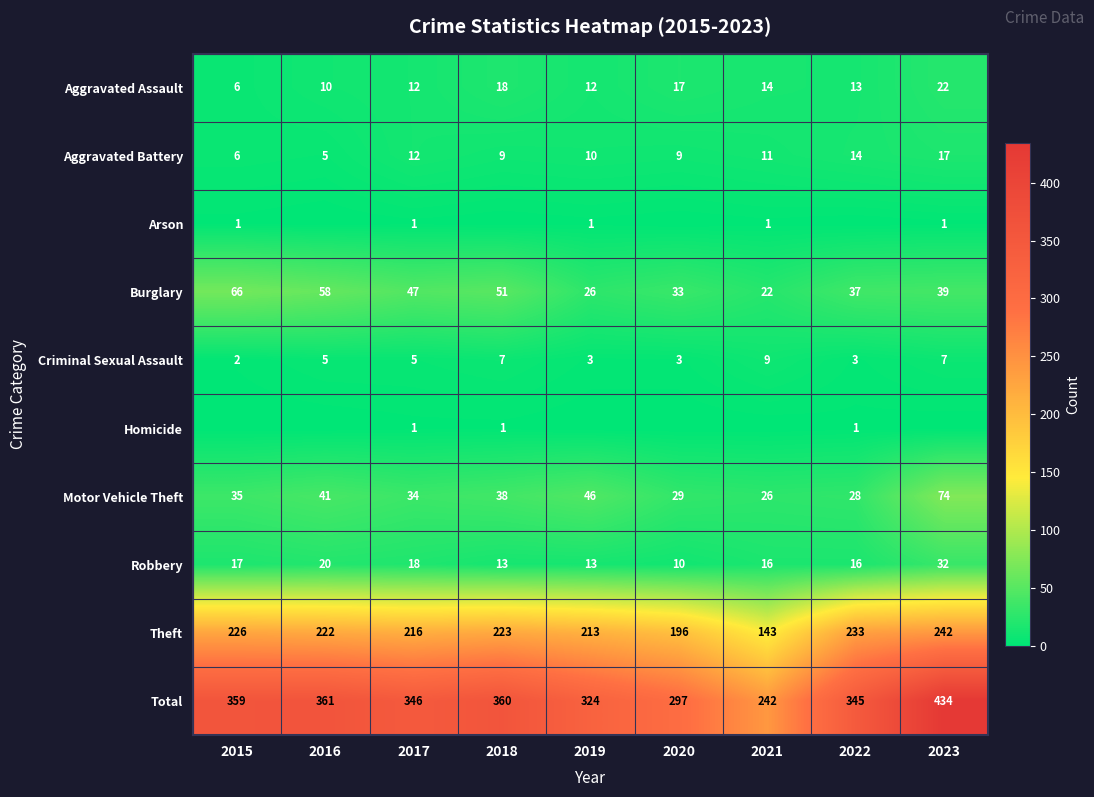

What is the difference between the maximum and minimum values in the Criminal Sexual Assault series?

7